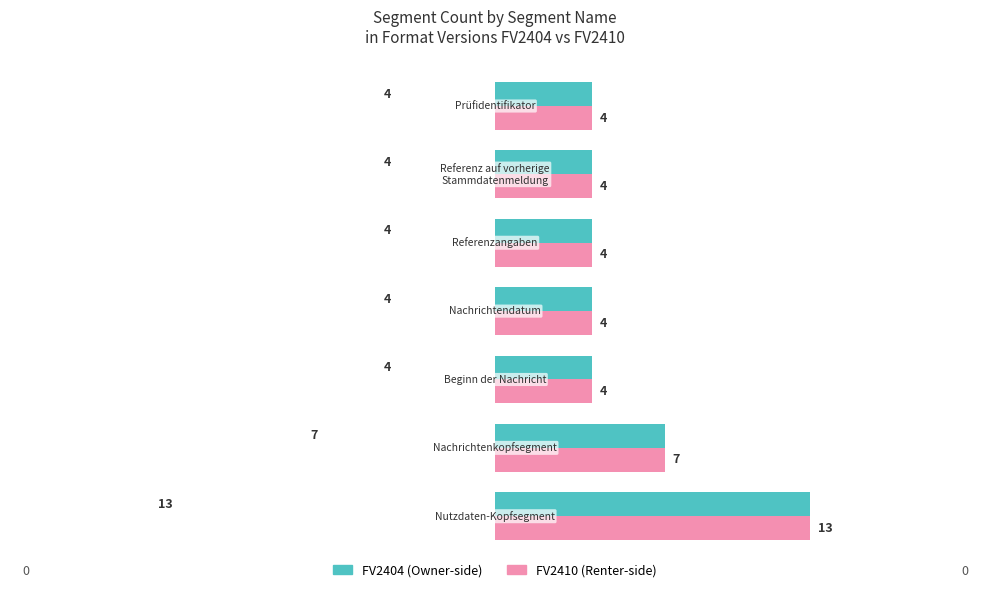

What is the smallest value displayed?

4